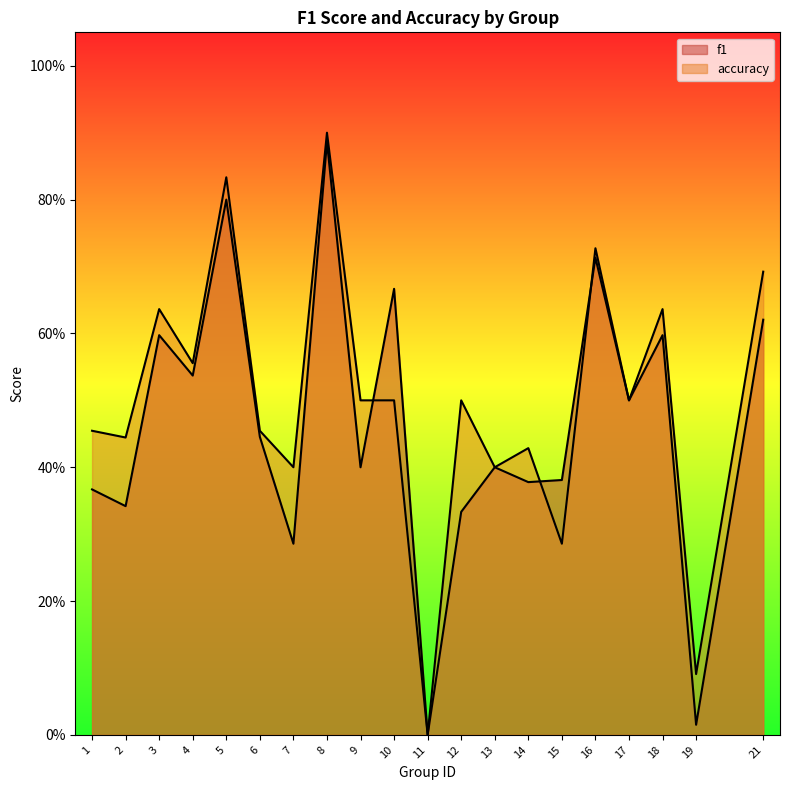

True or false: accuracy has a value of 0.5 at 9.

True